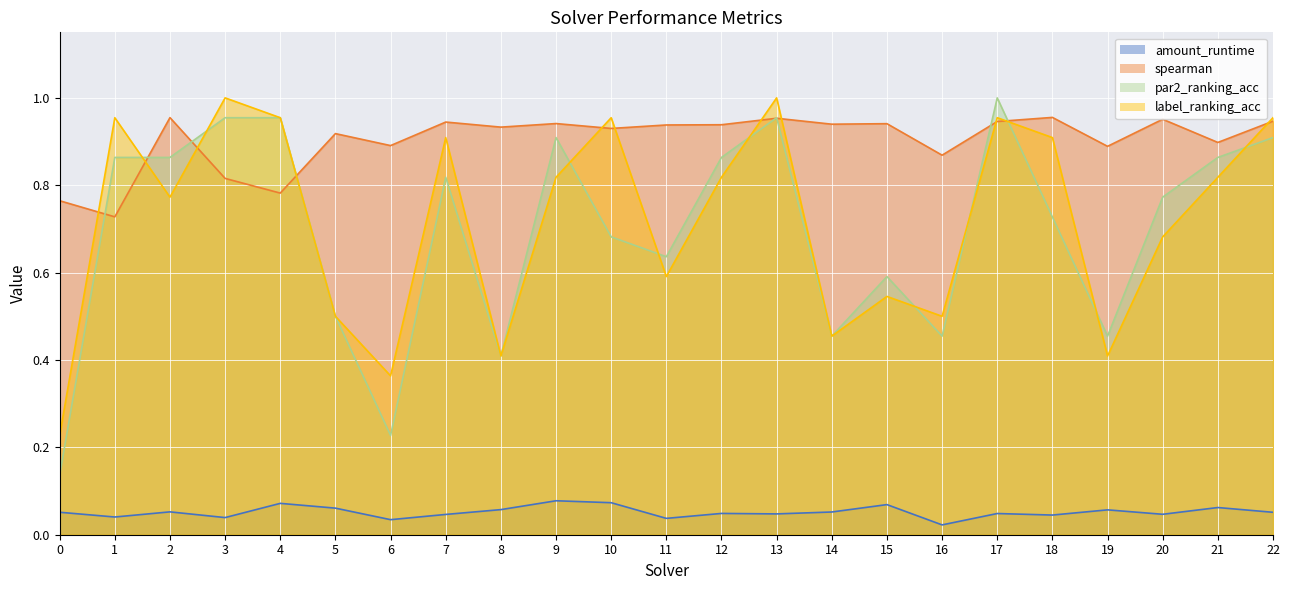

Does the chart display data point markers on the line(s)?

No